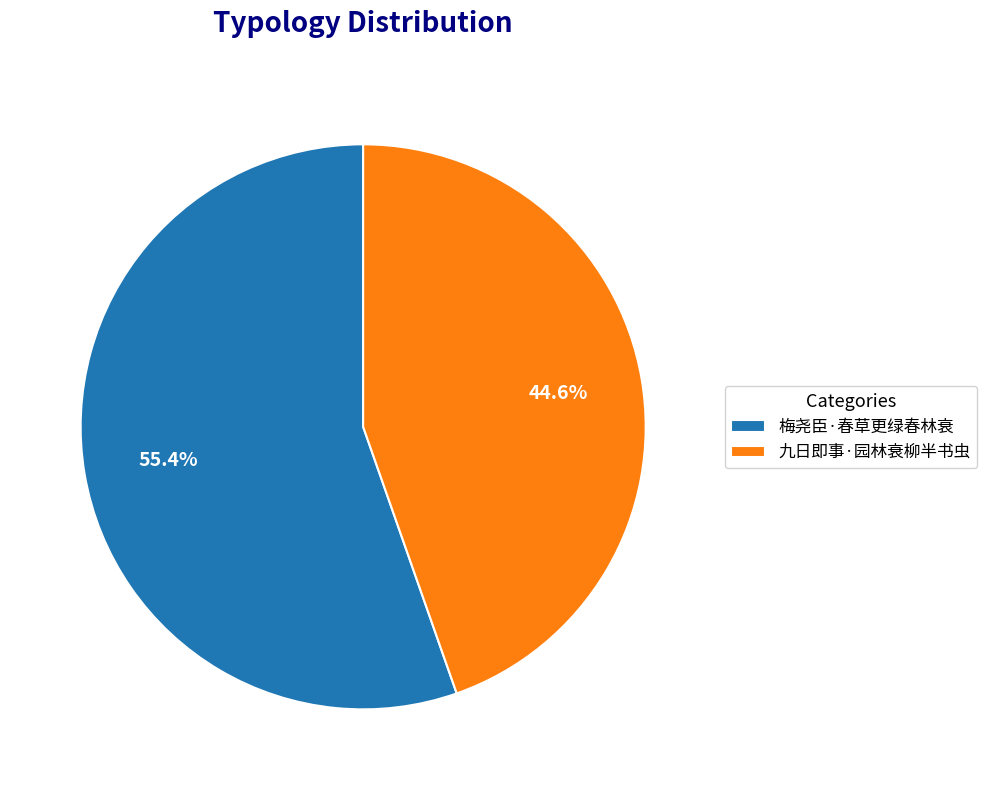

Approximately how many times larger is the value at 九日即事·园林衰柳半书虫 compared to 梅尧臣·春草更绿春林衰?

0.8